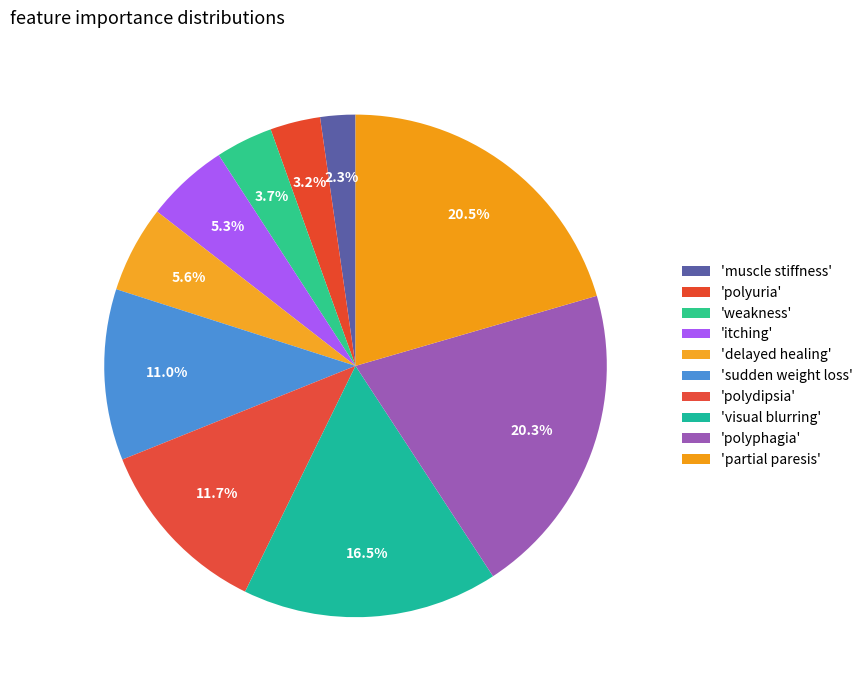

Count the number of slices in the pie.

10